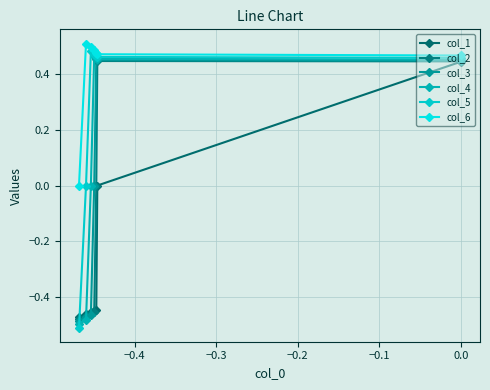

Does the chart display data point markers on the line(s)?

Yes